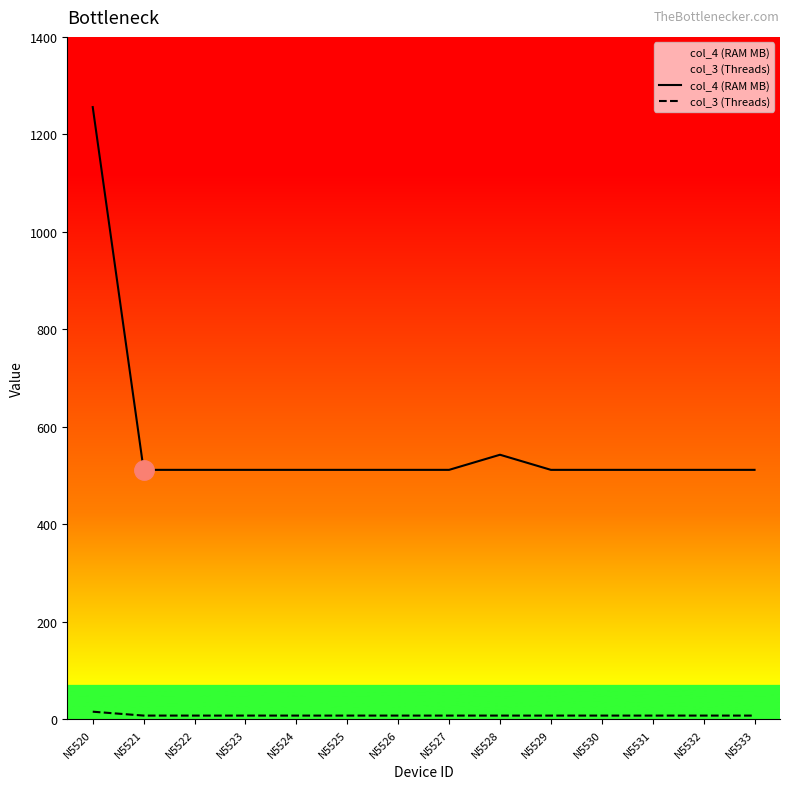

How many data points does each series have?

14